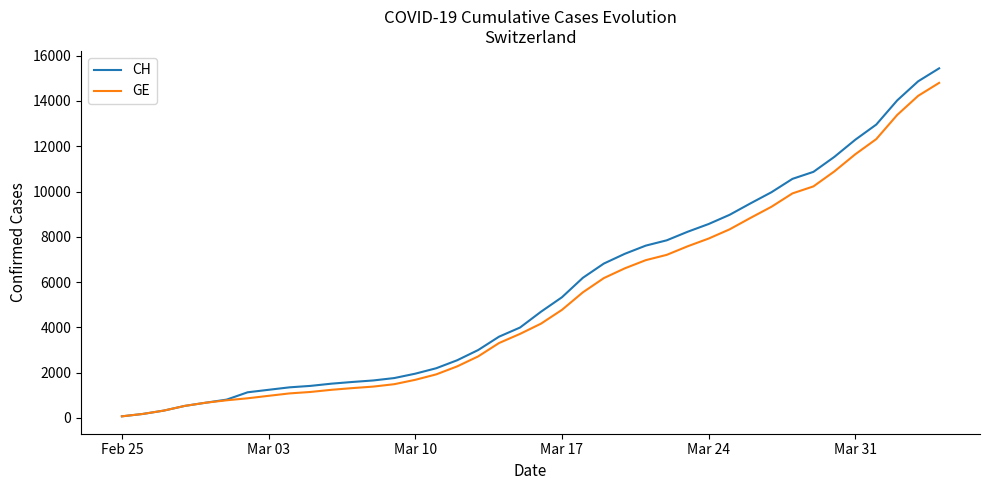

What is the highest value of the CH series?

15439